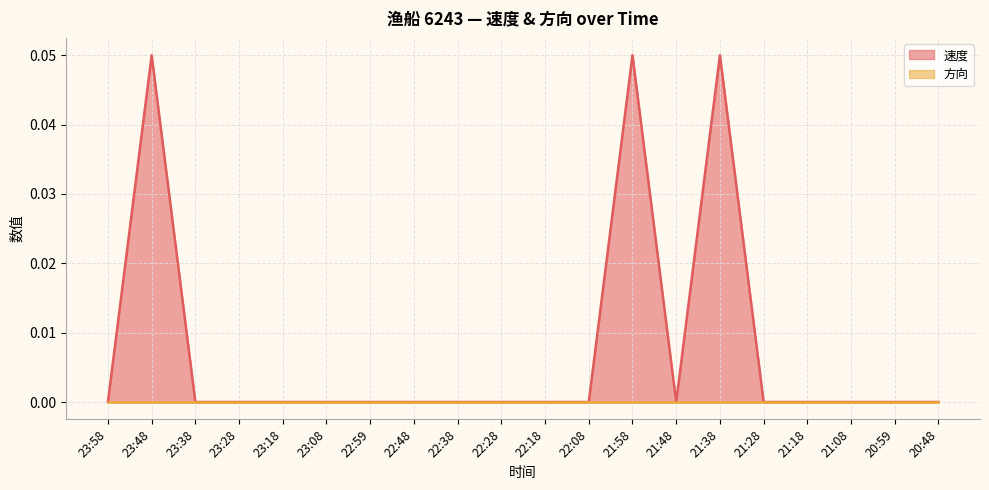

How many categories are shown in the chart?

20